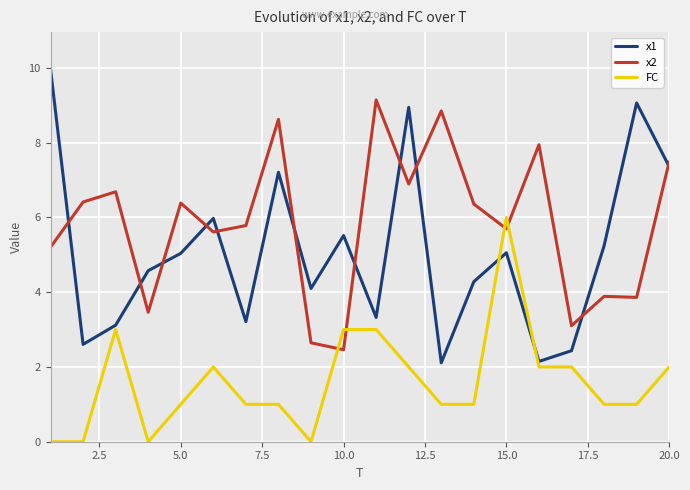

True or false: FC and x2 intersect in this chart.

True